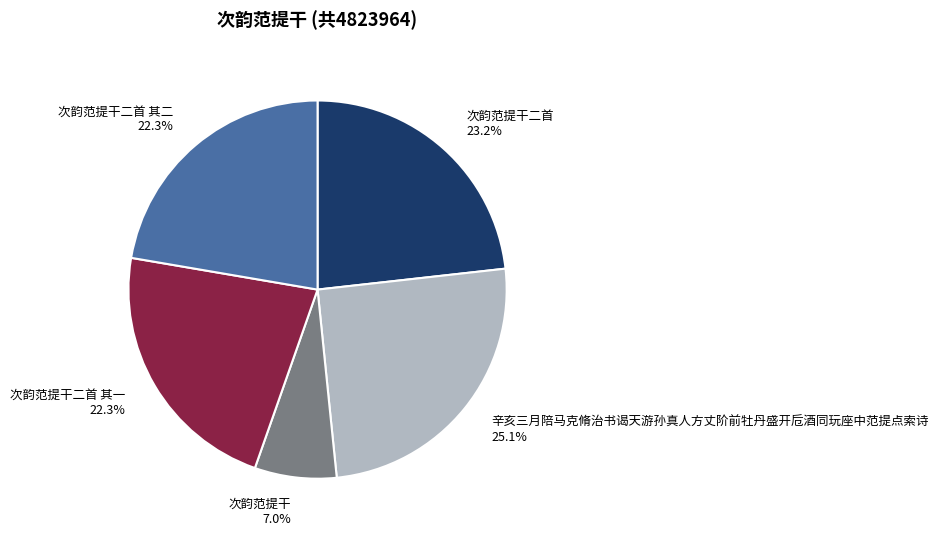

What percentage is NOT represented by 次韵范提干二首 其一 22.3%?

77.7%